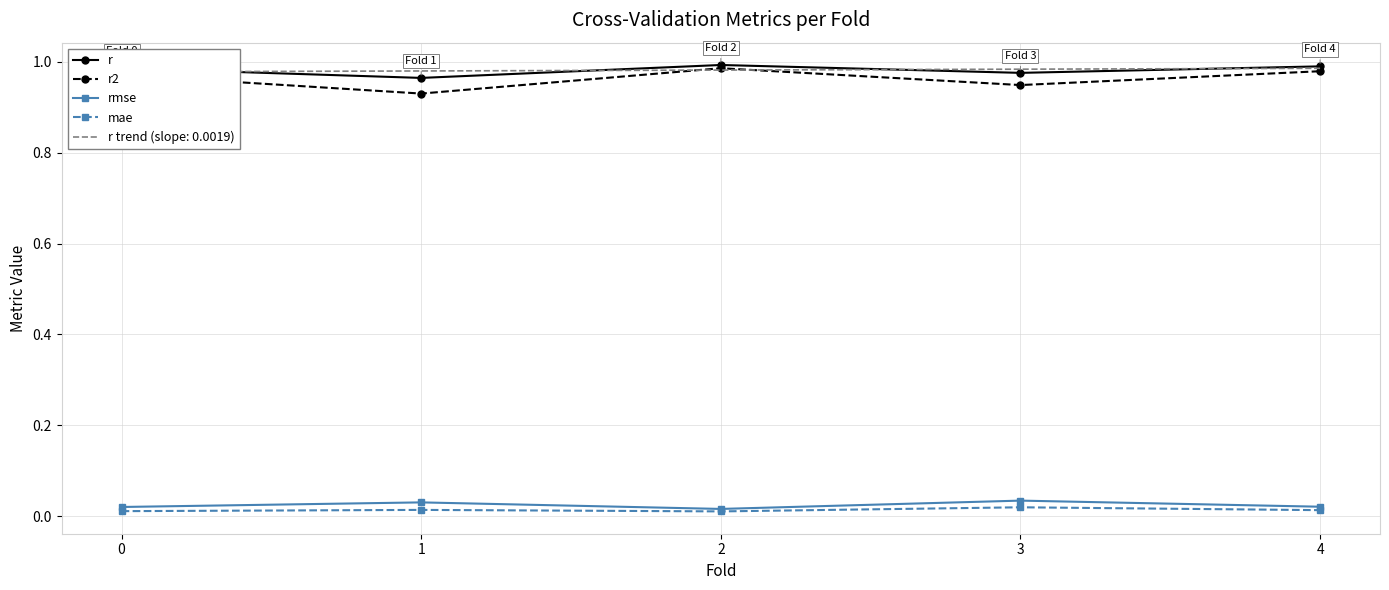

True or false: r and mae cross at least once.

False